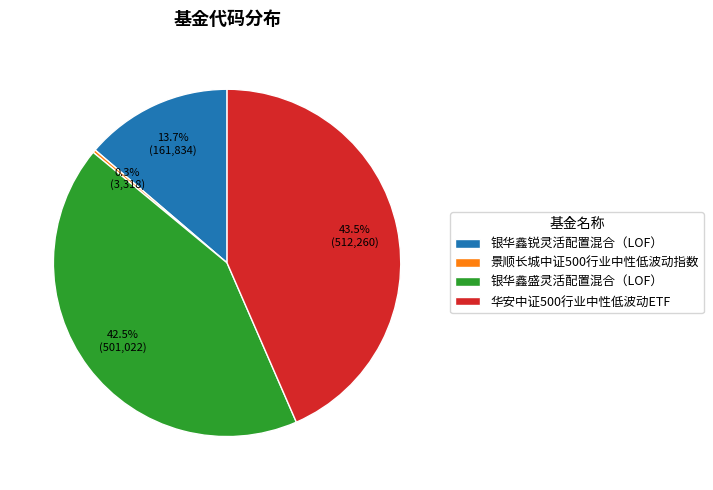

Does 景顺长城中证500行业中性低波动指数 account for over 50% of the chart?

No